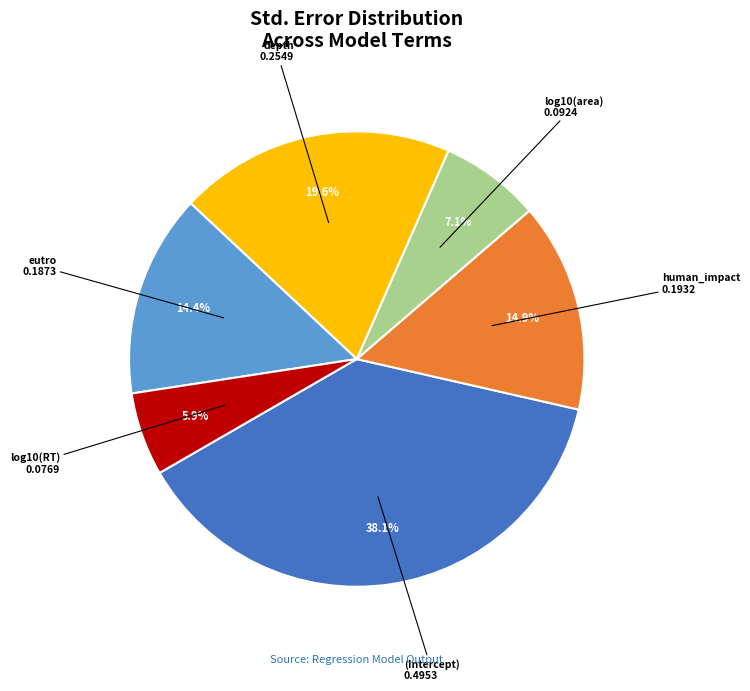

To the nearest percent, what is the average slice percentage?

17%